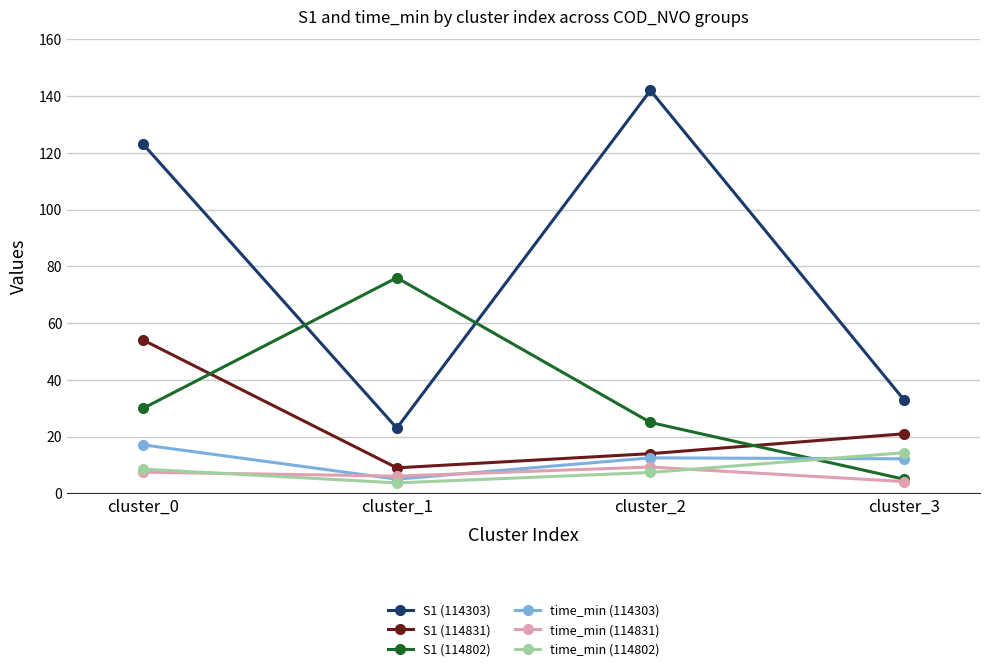

At which label is S1 (114303) closest to 82?

cluster_0